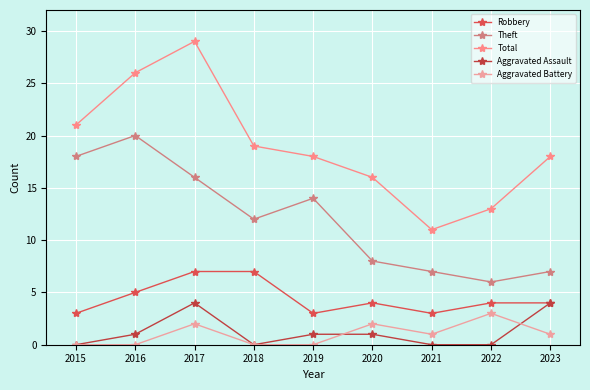

Reading left to right, extract all data points from this chart.

Robbery: 3	5	7	7	3	4	3	4	4
Theft: 18	20	16	12	14	8	7	6	7
Total: 21	26	29	19	18	16	11	13	18
Aggravated Assault: 0	1	4	0	1	1	0	0	4
Aggravated Battery: 0	0	2	0	0	2	1	3	1